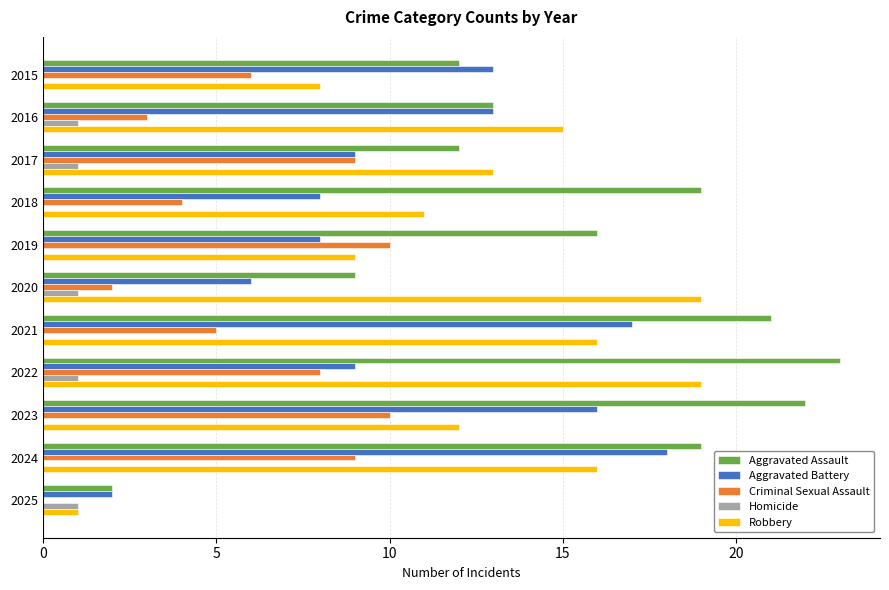

Which series has the largest total across all categories?

Aggravated Assault